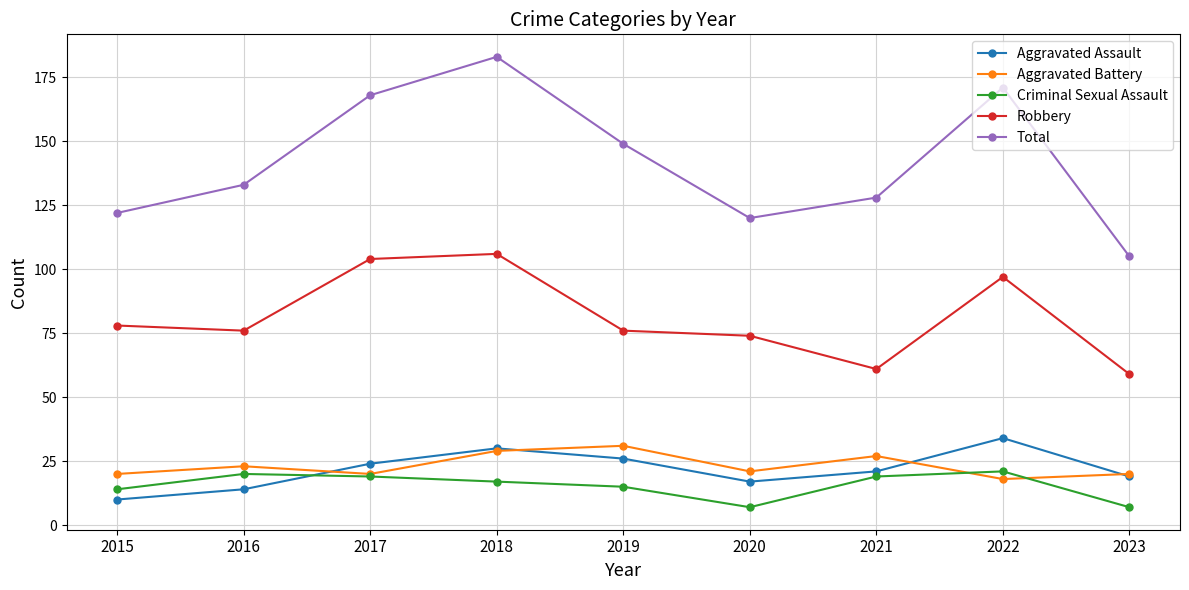

The Aggravated Assault series shows 7 at 2022. True or false?

False